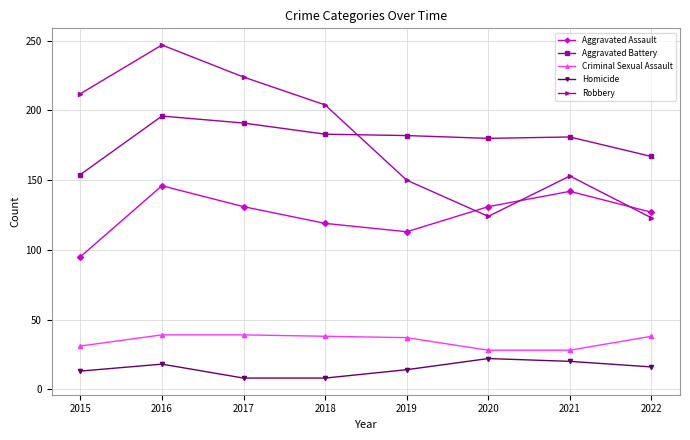

The Aggravated Battery series shows 196 at 2016. True or false?

True